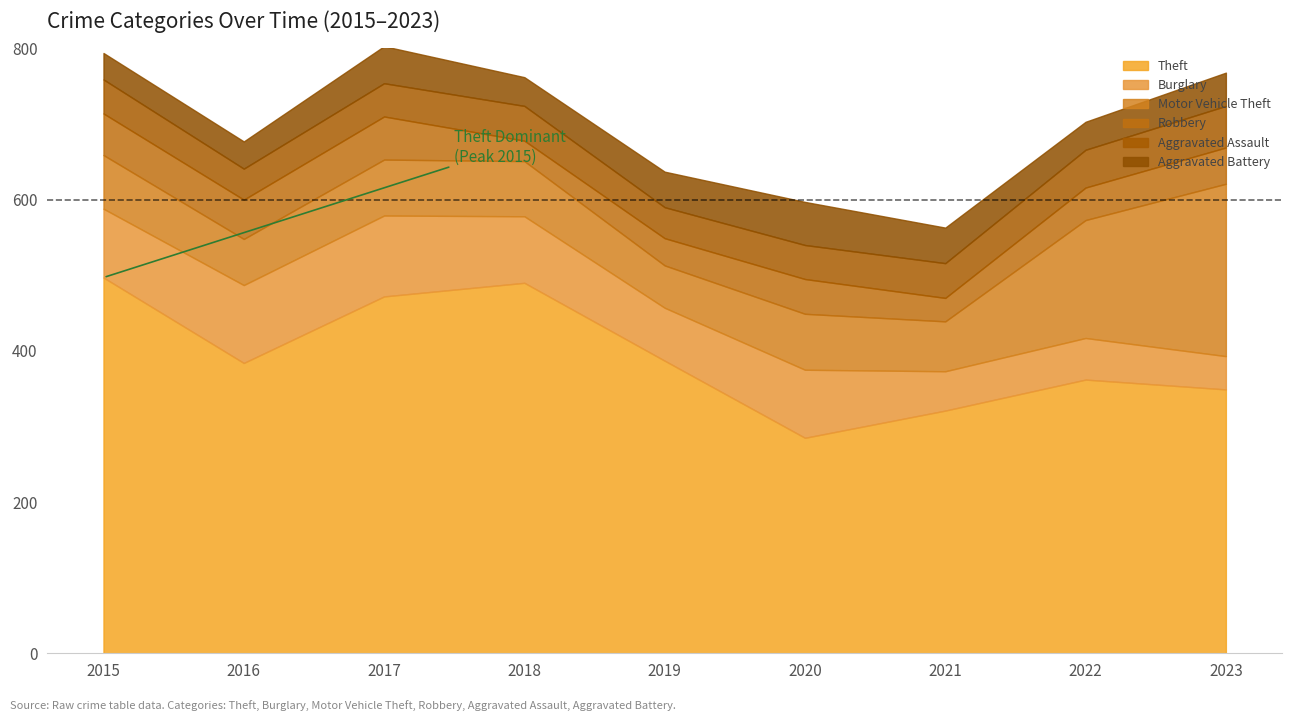

True or false: Aggravated Battery and Burglary cross at least once.

False